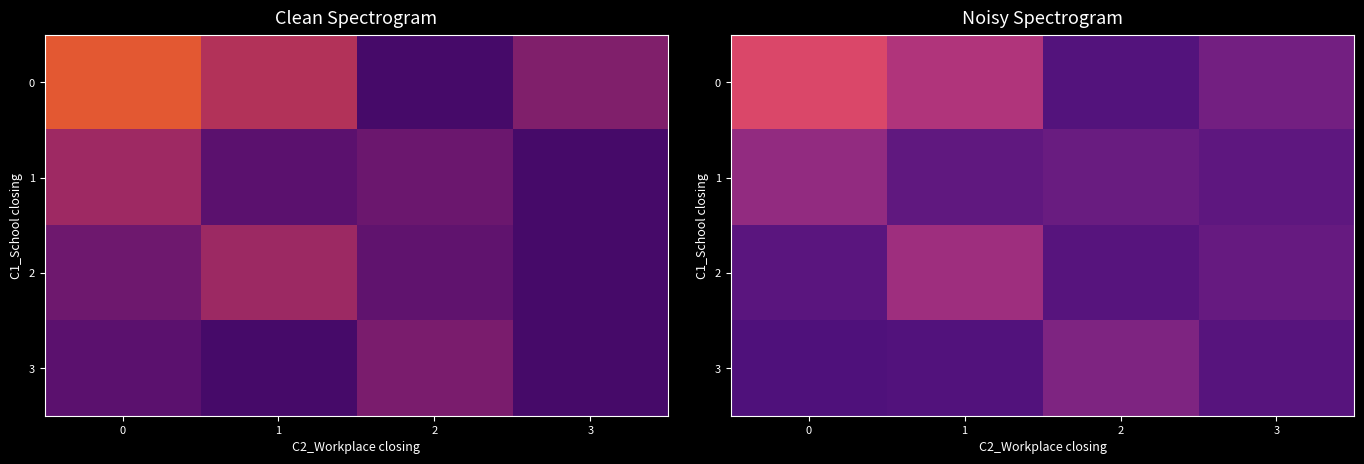

What is the greatest value displayed?

1.1